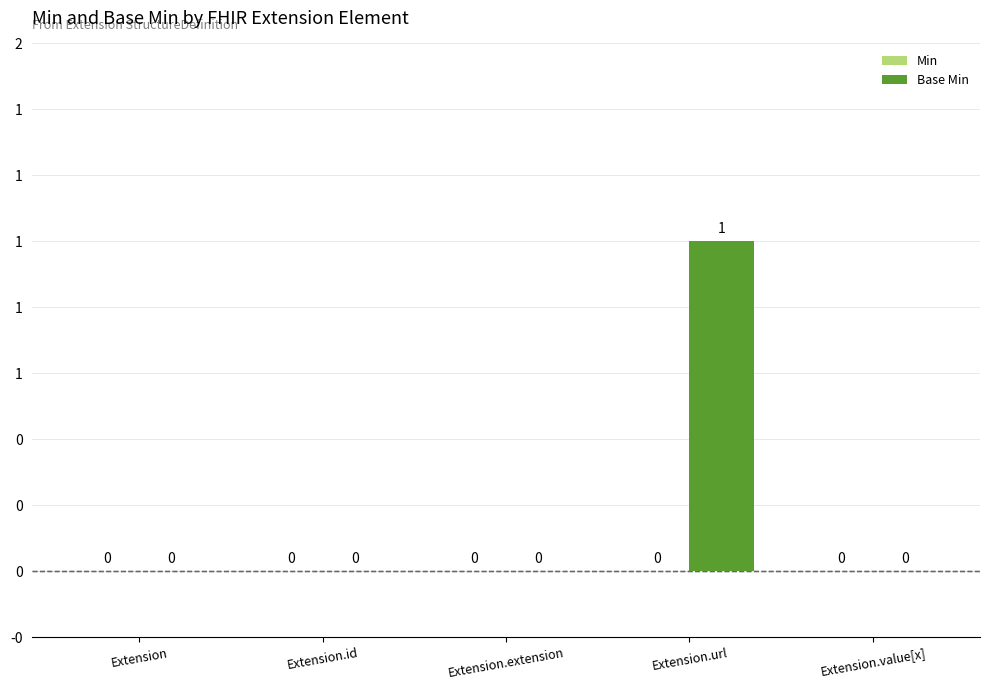

Reading left to right, transcribe all the data shown in this chart.

Min: 0	0	0	0	0
Base Min: 0	0	0	1	0